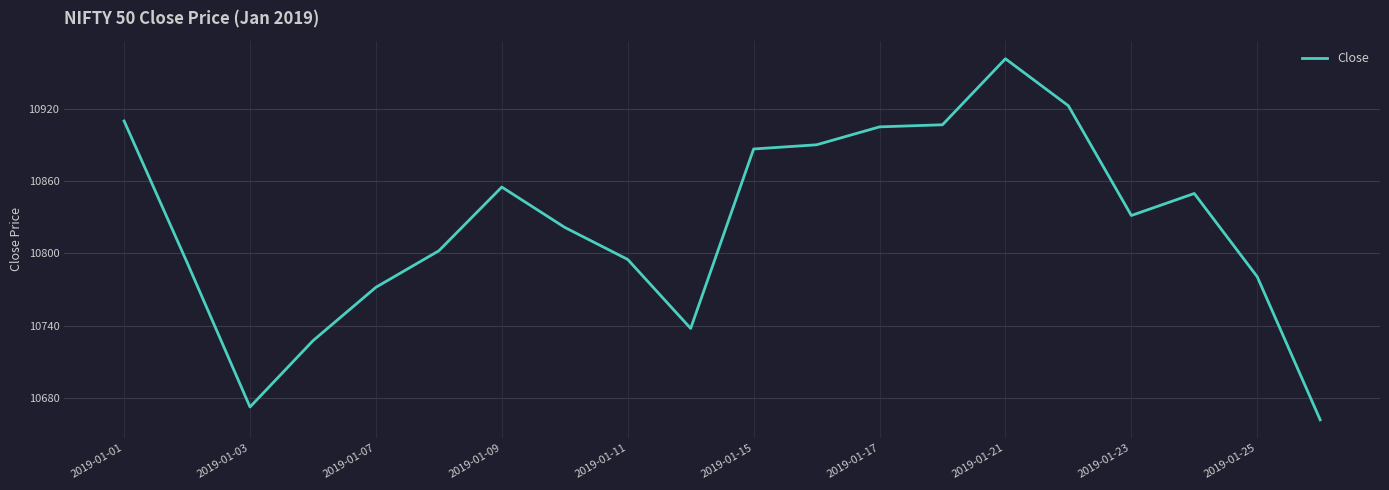

Does the chart display data point markers on the line(s)?

No